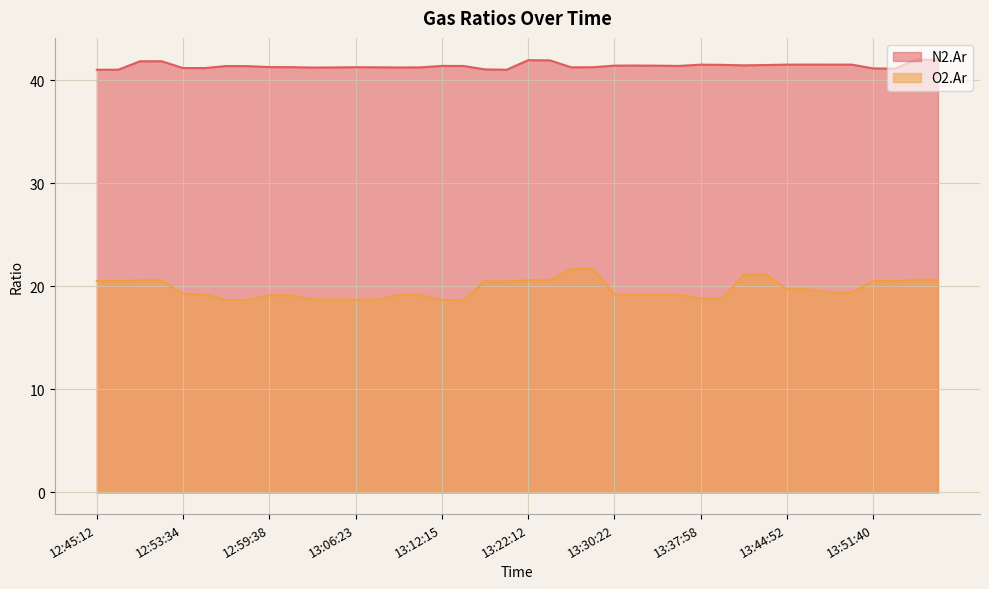

Reading right to left, transcribe all the data shown in this chart.

N2.Ar: 13:56:19=42.0	13:55:25=42.0	13:52:25=41.1	13:51:40=41.1	13:48:15=41.5	13:47:45=41.5	13:45:34=41.5	13:44:52=41.5	13:42:14=41.5	13:41:47=41.4	13:38:31=41.5	13:37:58=41.5	13:34:41=41.4	13:33:44=41.4	13:31:15=41.4	13:30:22=41.4	13:27:38=41.3	13:26:44=41.2	13:23:39=41.9	13:22:12=41.9	13:18:28=41.0	13:17:49=41.0	13:12:57=41.4	13:12:15=41.4	13:10:13=41.2	13:09:31=41.2	13:07:05=41.2	13:06:23=41.3	13:03:10=41.2	13:02:22=41.2	13:00:08=41.3	12:59:38=41.3	12:57:12=41.4	12:56:42=41.4	12:54:10=41.2	12:53:34=41.2	12:50:35=41.8	12:50:05=41.8	12:46:12=41.0	12:45:12=41.0
O2.Ar: 13:56:19=20.6	13:55:25=20.6	13:52:25=20.5	13:51:40=20.5	13:48:15=19.4	13:47:45=19.4	13:45:34=19.7	13:44:52=19.7	13:42:14=21.2	13:41:47=21.1	13:38:31=18.8	13:37:58=18.8	13:34:41=19.2	13:33:44=19.2	13:31:15=19.2	13:30:22=19.2	13:27:38=21.7	13:26:44=21.7	13:23:39=20.6	13:22:12=20.6	13:18:28=20.5	13:17:49=20.5	13:12:57=18.6	13:12:15=18.7	13:10:13=19.2	13:09:31=19.2	13:07:05=18.7	13:06:23=18.7	13:03:10=18.7	13:02:22=18.7	13:00:08=19.1	12:59:38=19.1	12:57:12=18.7	12:56:42=18.7	12:54:10=19.2	12:53:34=19.2	12:50:35=20.6	12:50:05=20.6	12:46:12=20.5	12:45:12=20.5